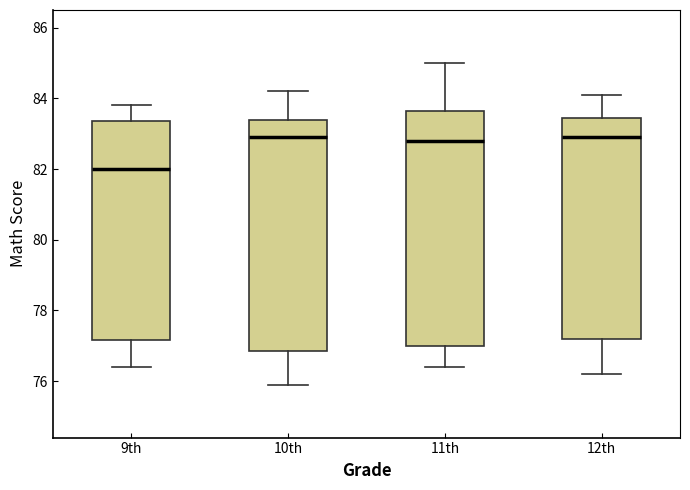

Where does the upper whisker of the box for 9th end on the y-axis? The values are not printed on the chart, so give them approximately, as read against the axis.

83.8